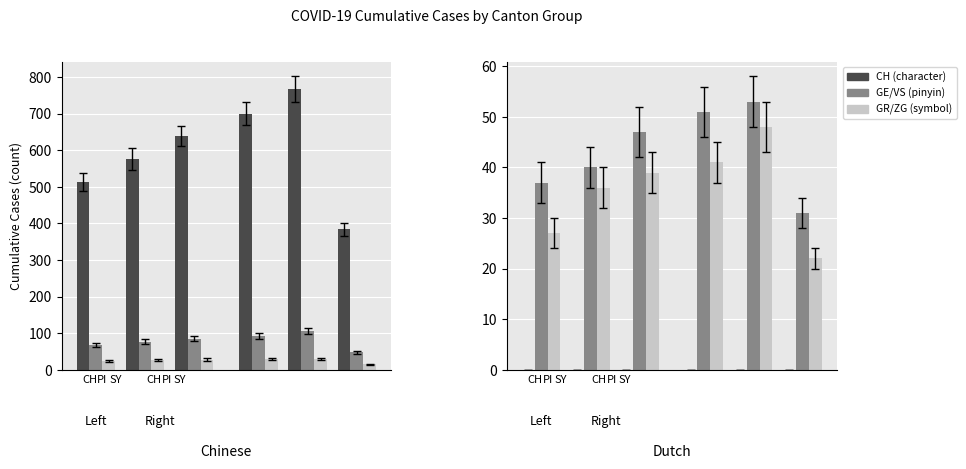

Reading left to right, transcribe all the data shown in this chart.

CH: 513	575	639	700	767	384
GE: 68	77	85	92	106	48
GR: 23	26	28	30	30	15
JU: 0	0	0	0	0	0
VS: 37	40	47	51	53	31
ZG: 27	36	39	41	48	22